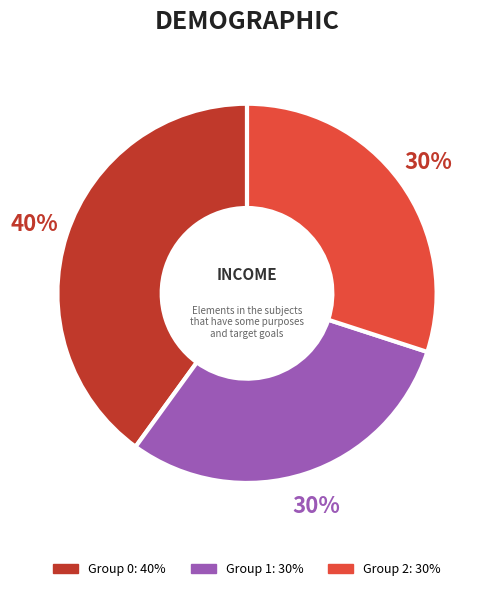

To the nearest percent, what is the average slice percentage?

33%